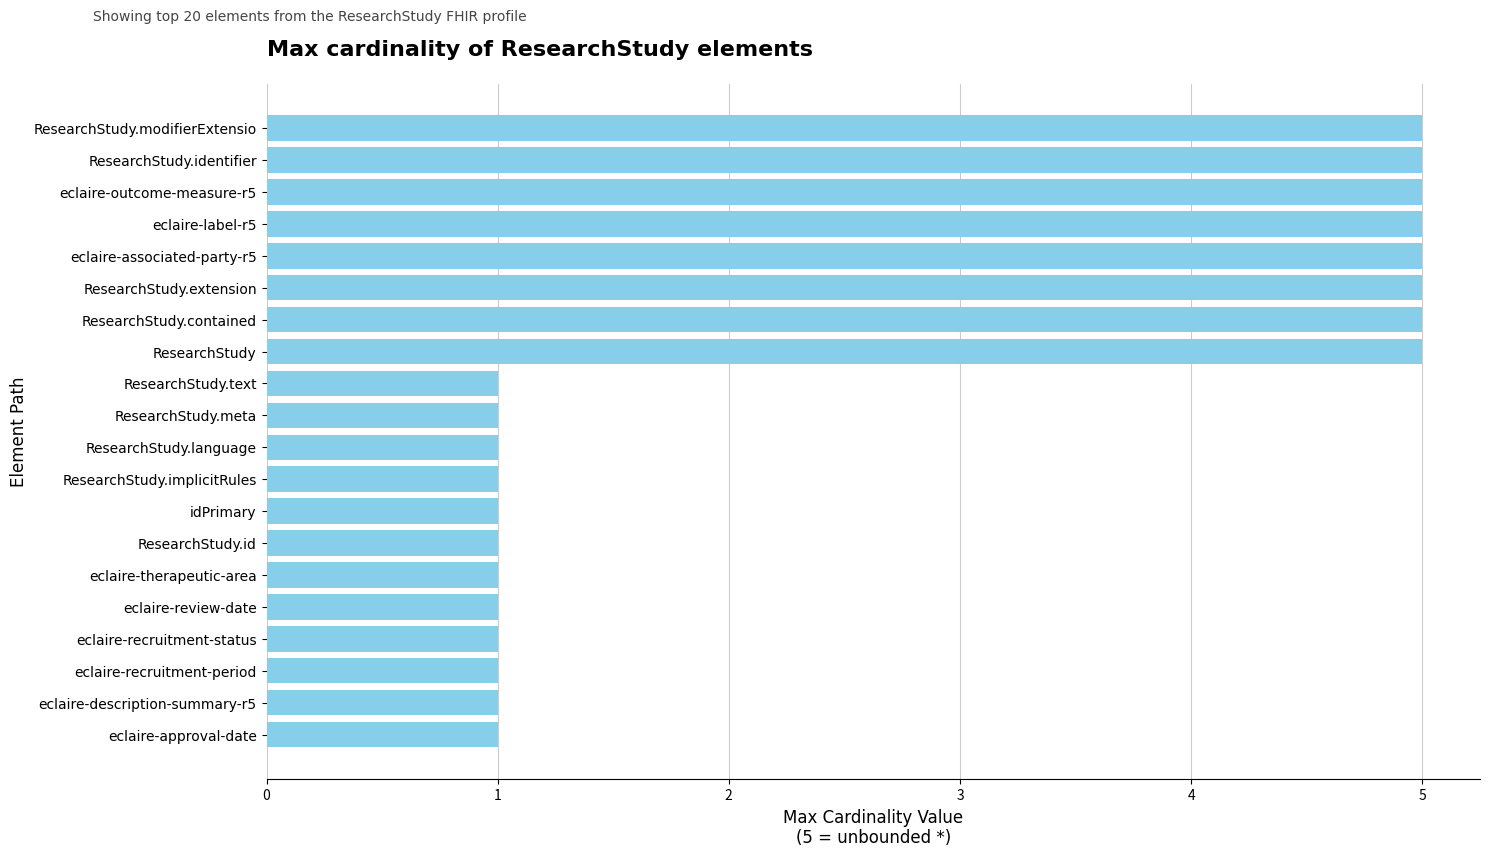

What is the difference between the maximum and second lowest values?

4